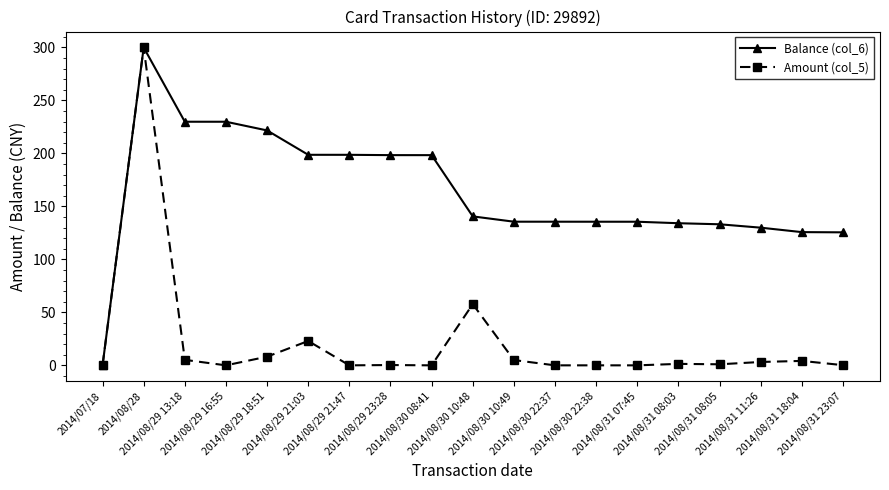

The Balance (col_6) series shows 135.6 at 2014/08/30 10:49. True or false?

True